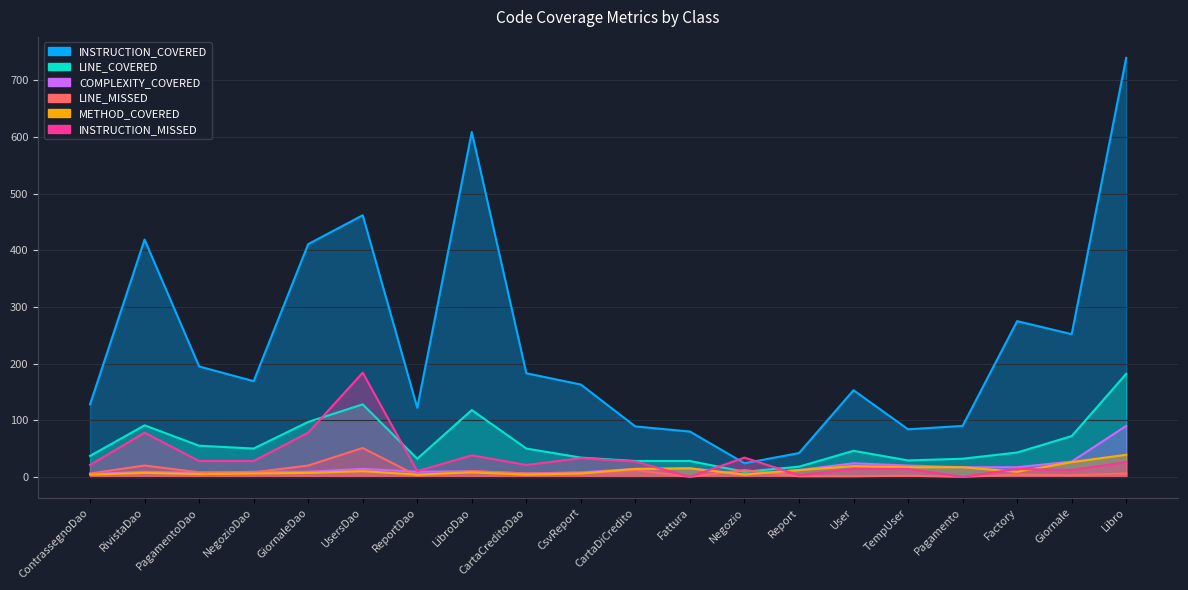

What is the spread (max minus min) of values at Libro?

734